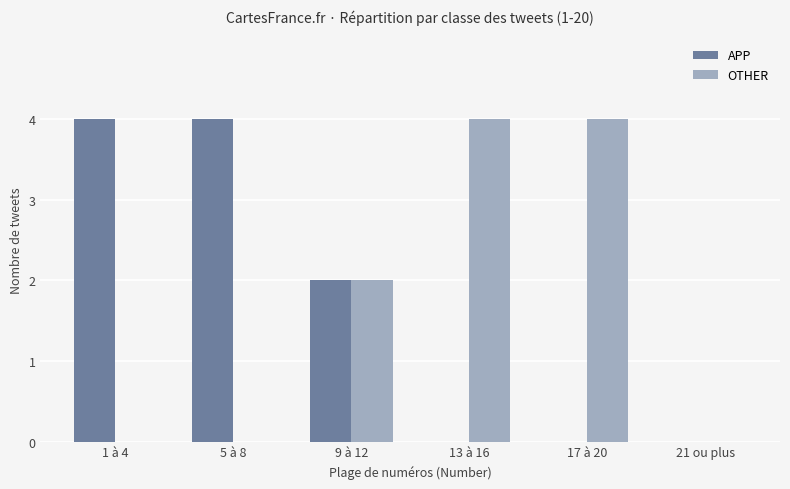

True or false: OTHER has a value of 0 at 5 à 8.

True